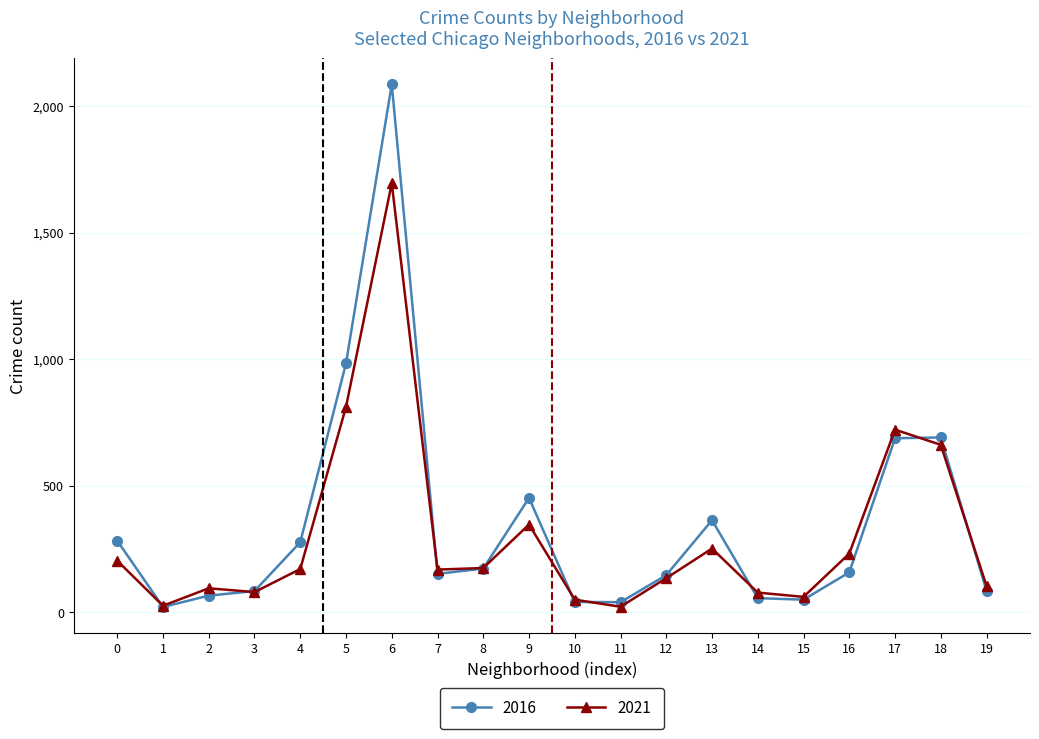

How many lines are shown in the chart?

2